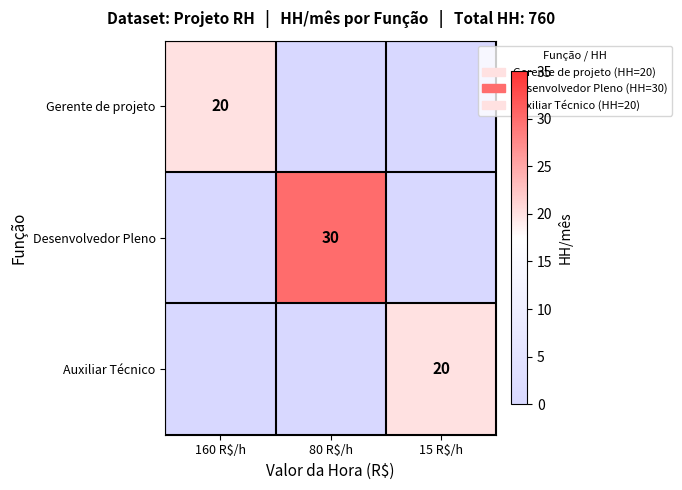

True or false: Desenvolvedor Pleno has a value of 14 at 80 R$/h.

False